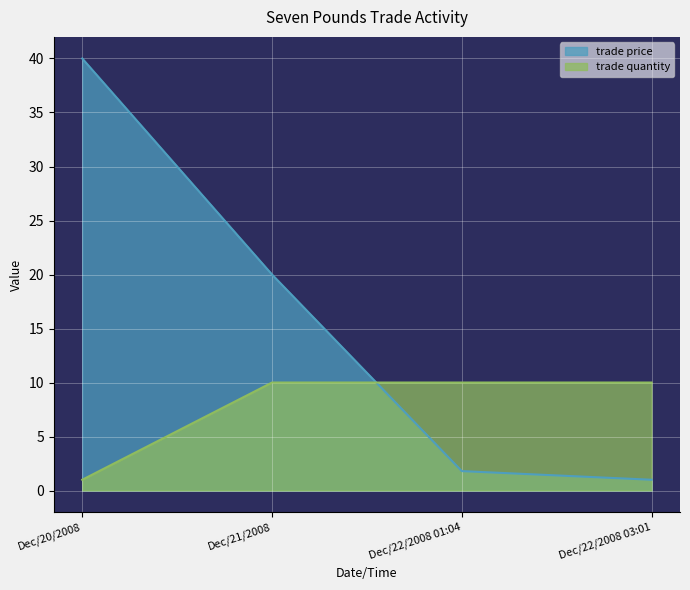

Reading left to right, list all the values displayed in this chart.

trade price: Dec/20/2008=40.0	Dec/21/2008=20.0	Dec/22/2008 01:04=1.8	Dec/22/2008 03:01=1.0
trade quantity: Dec/20/2008=1.0	Dec/21/2008=10.0	Dec/22/2008 01:04=10.0	Dec/22/2008 03:01=10.0